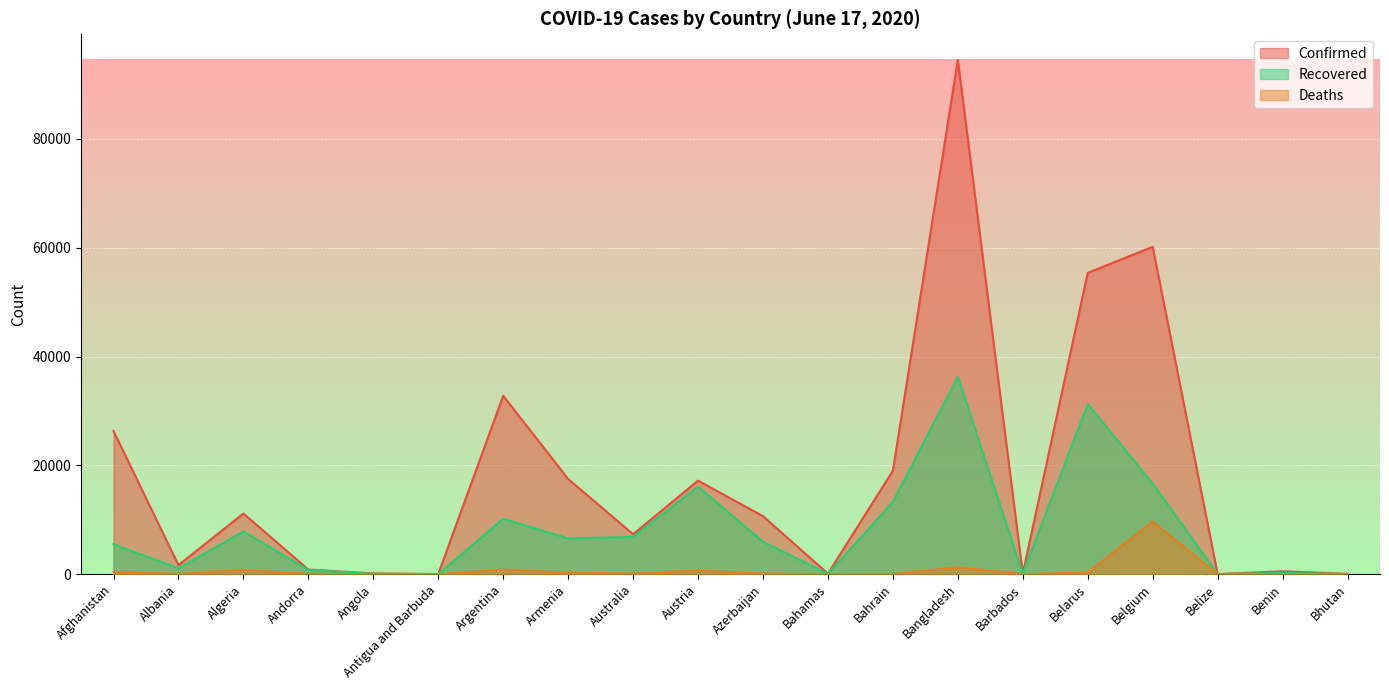

Rank the series at Austria from highest to lowest value.

Confirmed, Recovered, Deaths